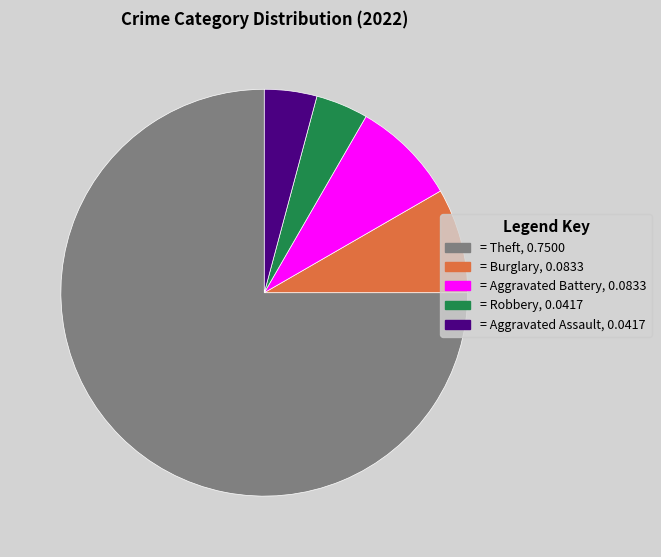

Is it true that = Aggravated Battery, 0.0833 is 8% of the pie?

True